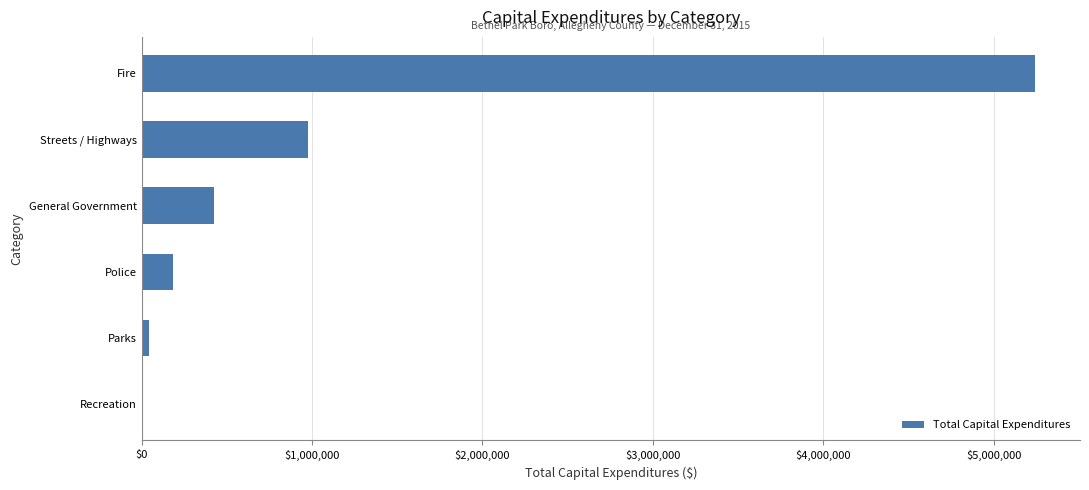

Count the number of data series in this chart.

1